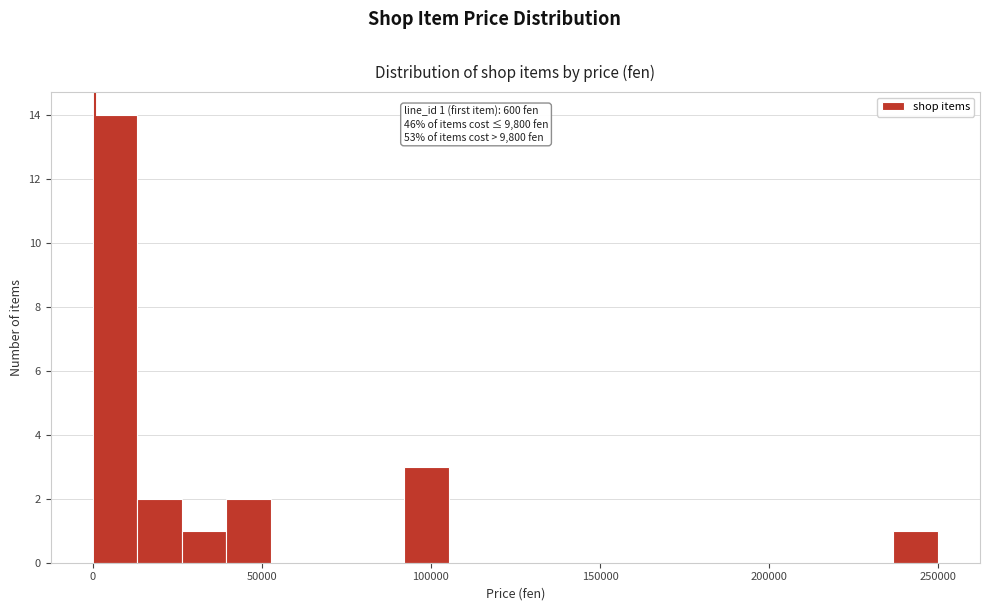

Around what value on the x-axis is the tallest bar? Give the approximate position of its centre, as read against the axis.

5000